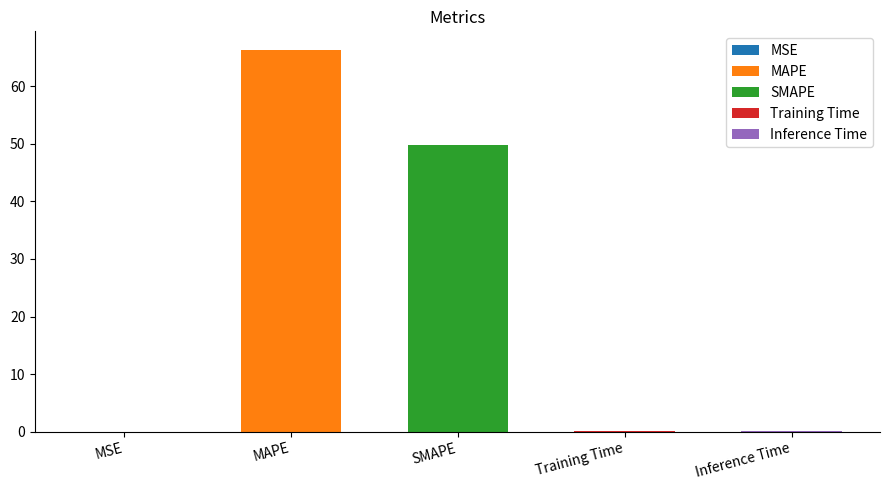

Which label corresponds to the smallest value in the chart?

MSE